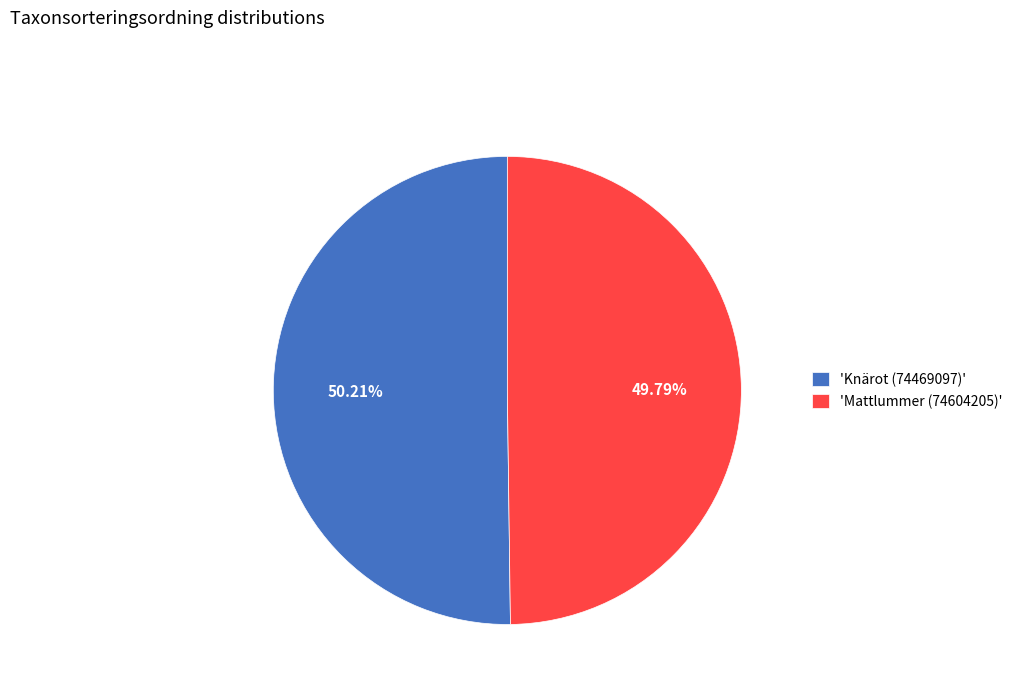

What is the ratio of the value at 'Knärot (74469097)' to the value at 'Mattlummer (74604205)'?

1.0